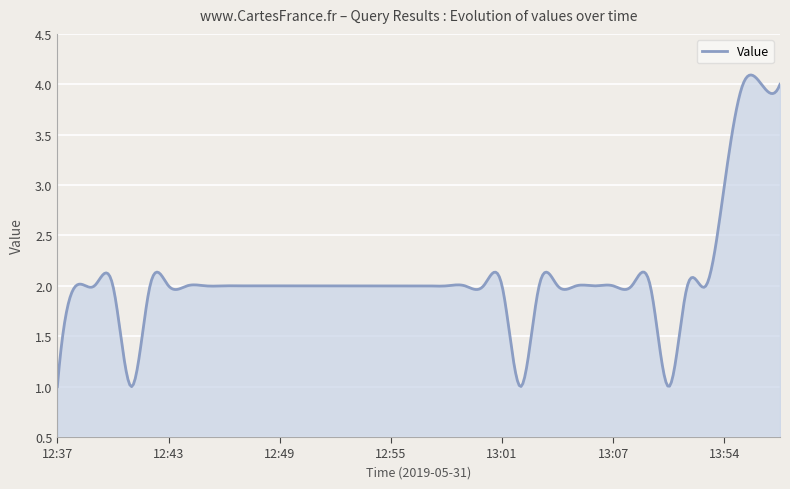

What is the difference between the maximum and minimum values?

3.1